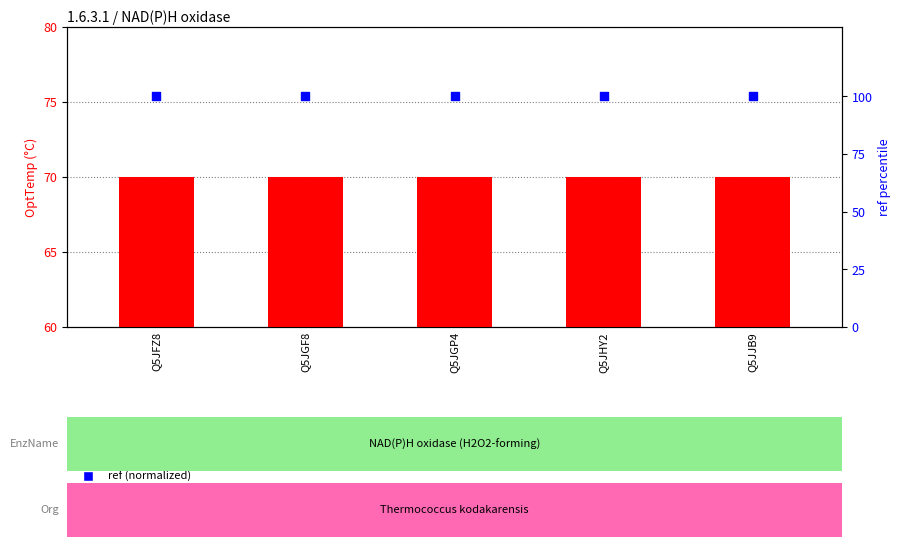

What is the total value across all series at Q5JHY2?

170